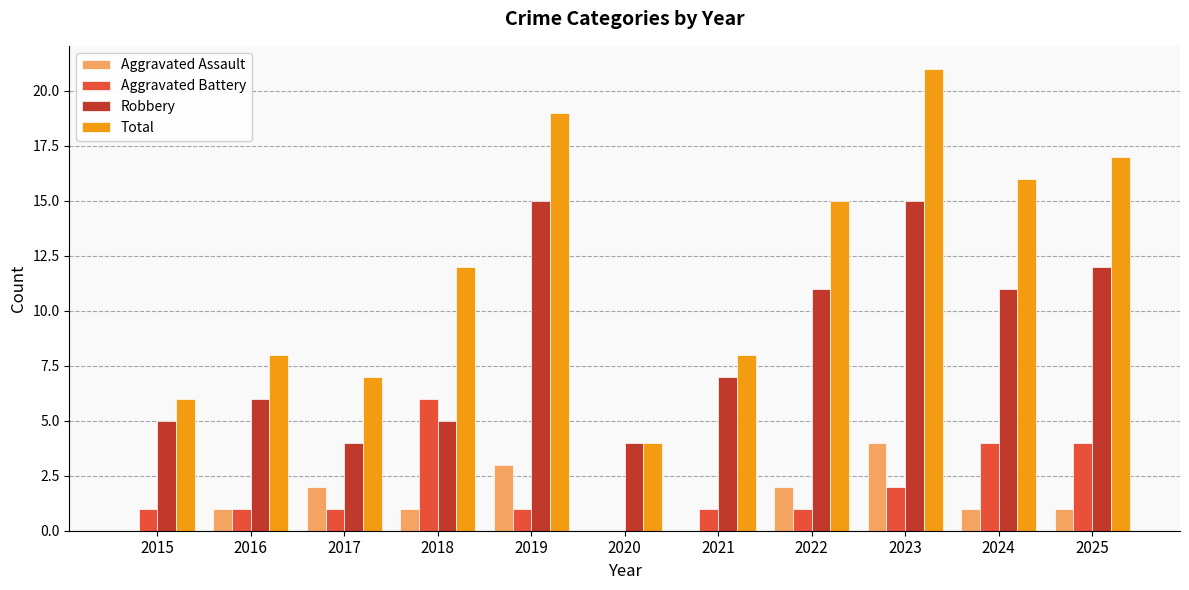

Is the value of Robbery at 2017 greater than the value of Aggravated Battery at 2020?

Yes